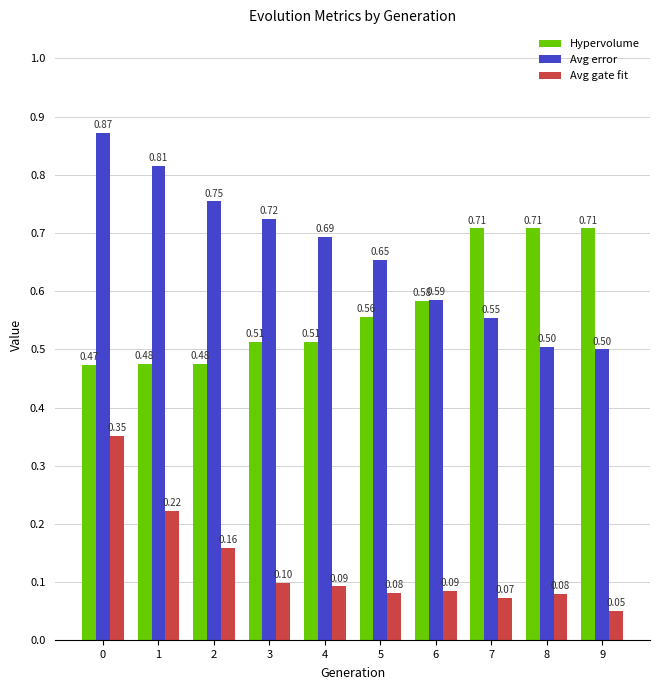

What value does the Avg gate fit series have at 9?

0.1